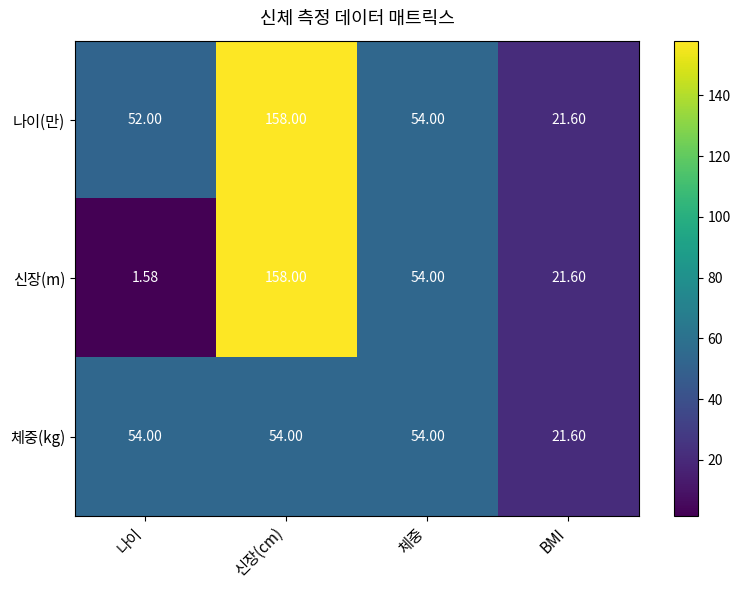

At which label does 나이(만) reach its minimum?

BMI